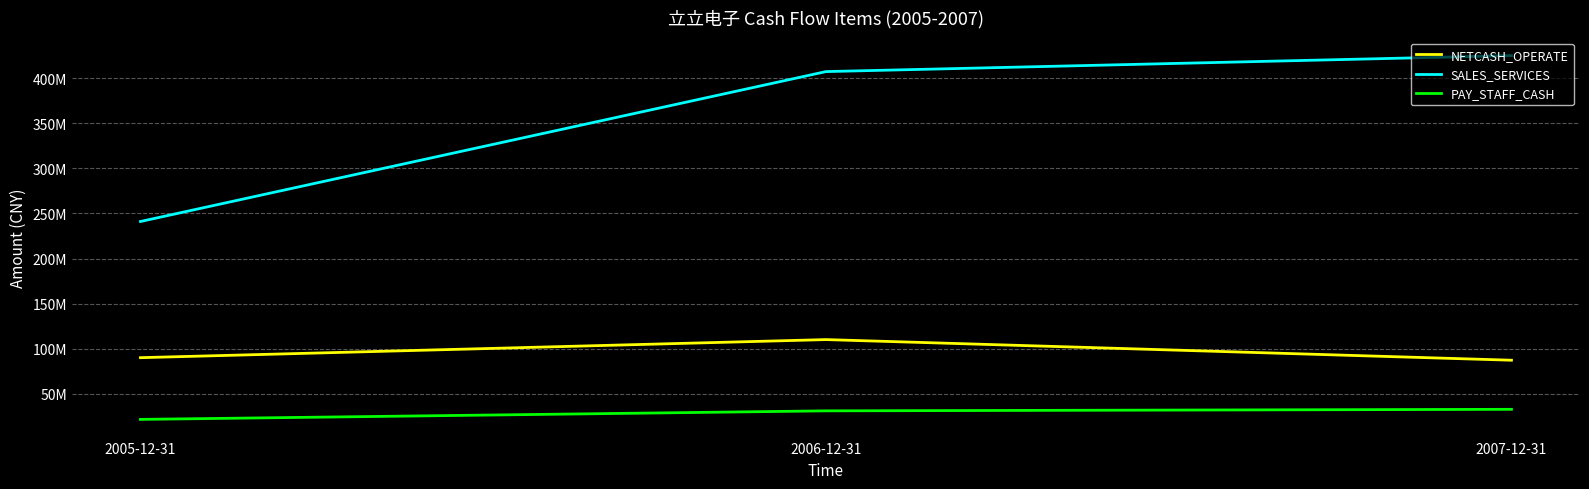

Between 2007-12-31 and 2005-12-31, which is larger?

2005-12-31